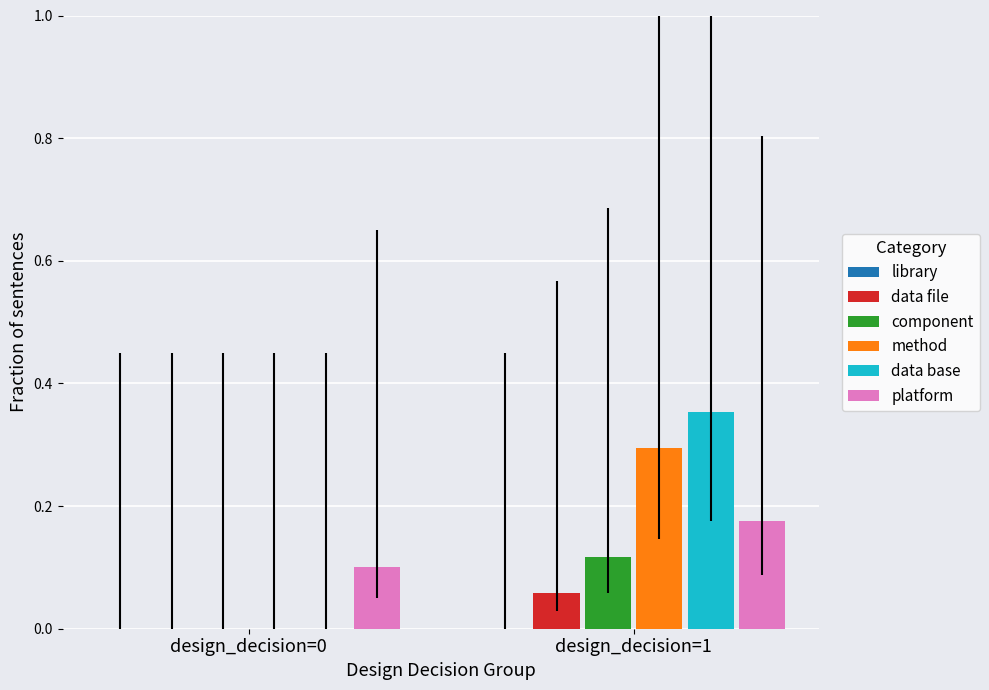

At which category is the sum across all series the highest?

design_decision=1